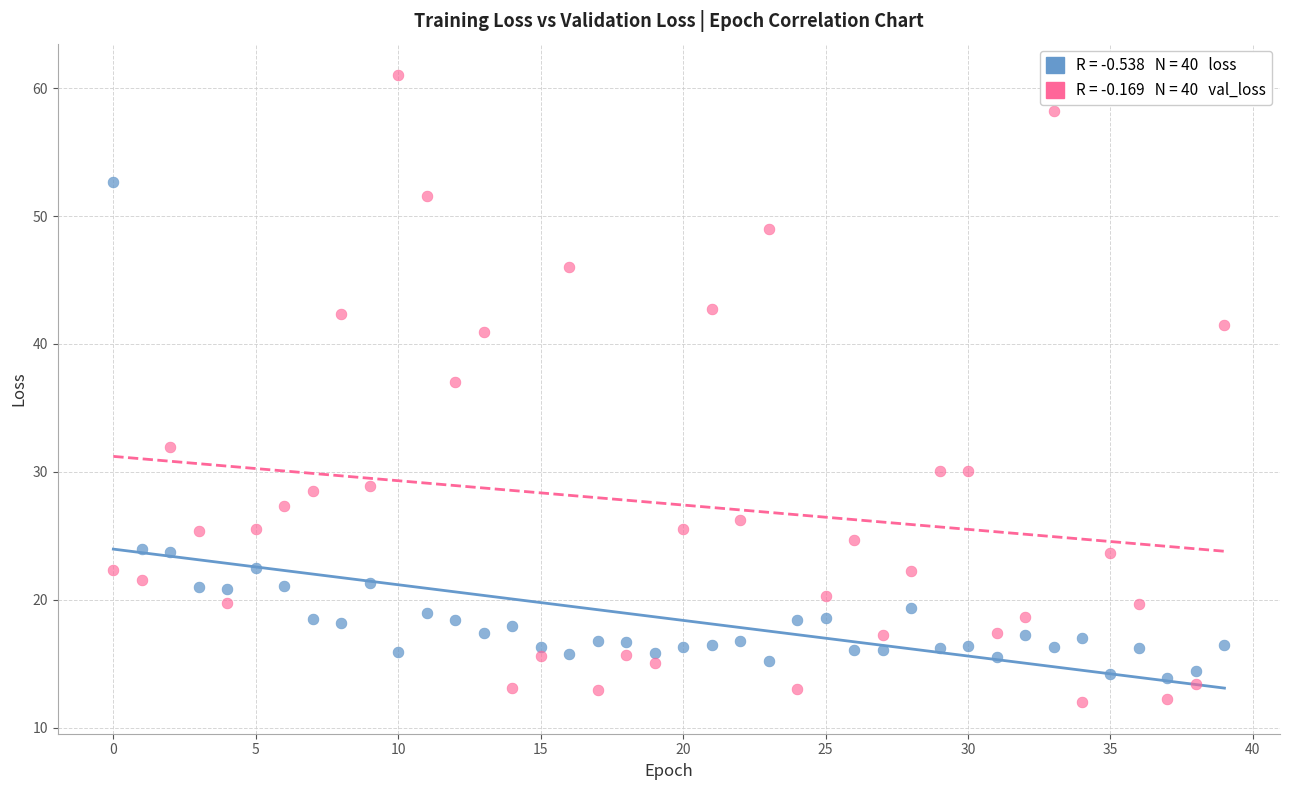

Across all series, what Y value is closest to 36?

37.0